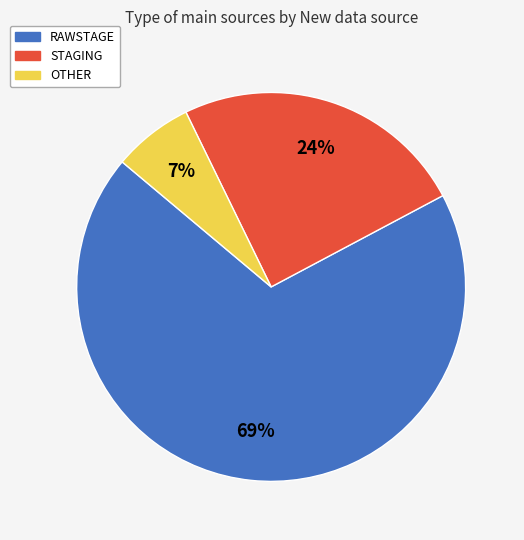

How many segments does this pie chart have?

3